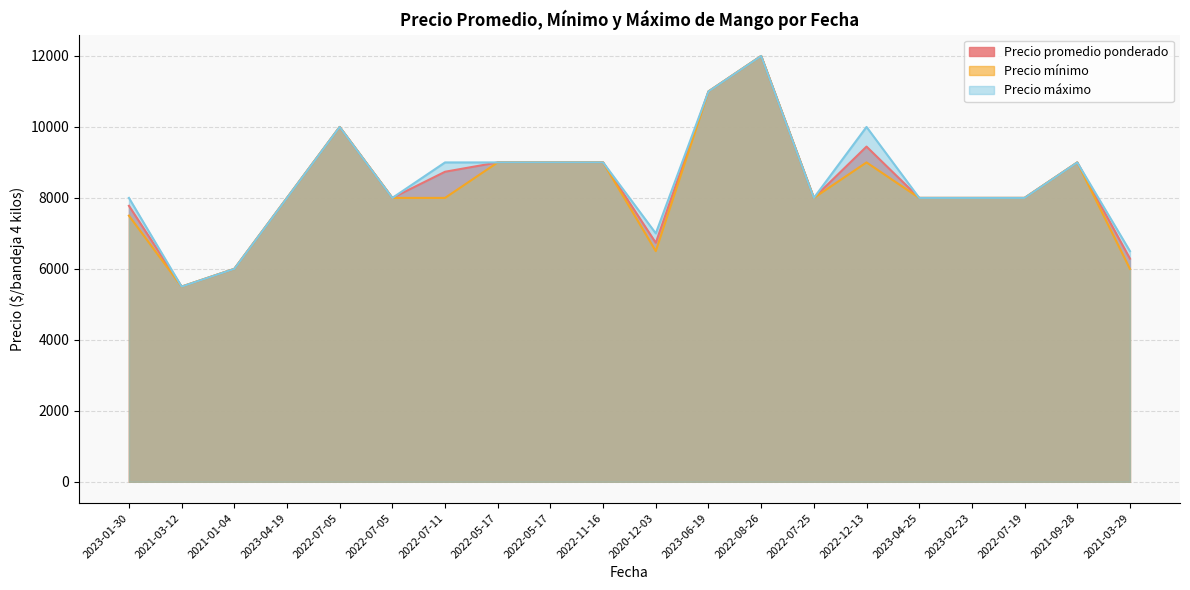

Reading right to left, extract all data points from this chart.

Precio promedio ponderado: 2021-03-29=6288	2021-09-28=9000	2022-07-19=8000	2023-02-23=8000	2023-04-25=8000	2022-12-13=9446	2022-07-25=8000	2022-08-26=12000	2023-06-19=11000	2020-12-03=6735	2022-11-16=9000	2022-05-17=9000	2022-05-17=9000	2022-07-11=8737	2022-07-05=8000	2022-07-05=10000	2023-04-19=8000	2021-01-04=6000	2021-03-12=5500	2023-01-30=7777
Precio mínimo: 2021-03-29=6000	2021-09-28=9000	2022-07-19=8000	2023-02-23=8000	2023-04-25=8000	2022-12-13=9000	2022-07-25=8000	2022-08-26=12000	2023-06-19=11000	2020-12-03=6500	2022-11-16=9000	2022-05-17=9000	2022-05-17=9000	2022-07-11=8000	2022-07-05=8000	2022-07-05=10000	2023-04-19=8000	2021-01-04=6000	2021-03-12=5500	2023-01-30=7500
Precio máximo: 2021-03-29=6500	2021-09-28=9000	2022-07-19=8000	2023-02-23=8000	2023-04-25=8000	2022-12-13=10000	2022-07-25=8000	2022-08-26=12000	2023-06-19=11000	2020-12-03=7000	2022-11-16=9000	2022-05-17=9000	2022-05-17=9000	2022-07-11=9000	2022-07-05=8000	2022-07-05=10000	2023-04-19=8000	2021-01-04=6000	2021-03-12=5500	2023-01-30=8000